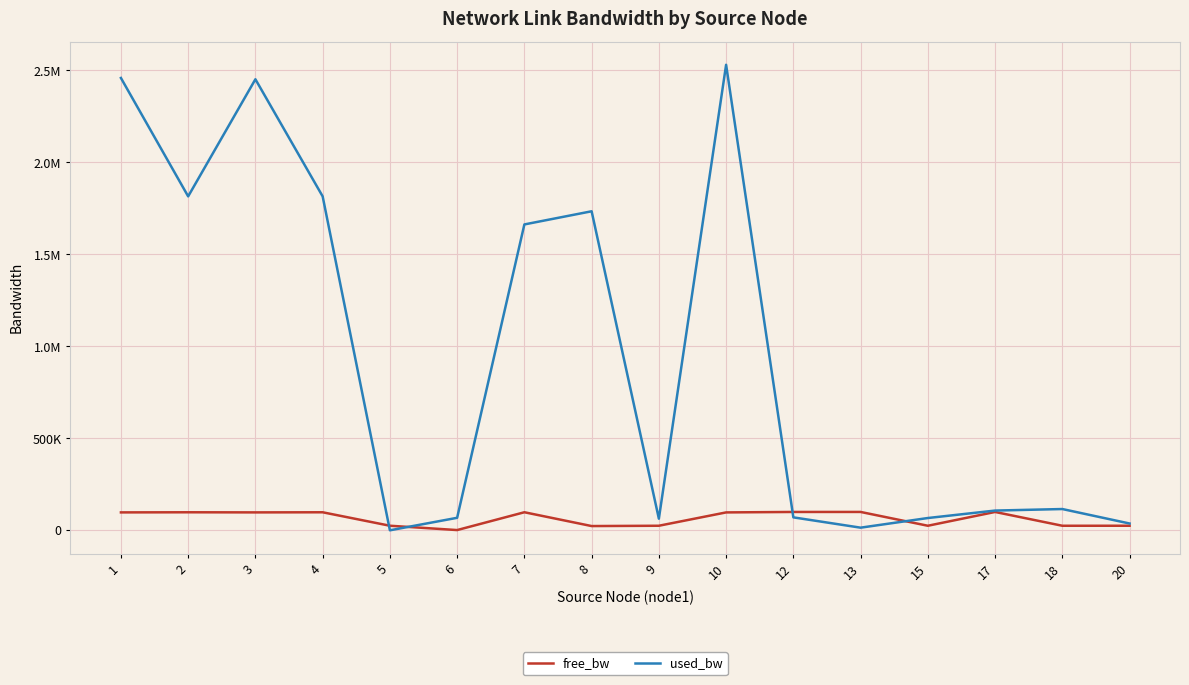

Rank the categories by free_bw value from lowest to highest.

6, 8, 18, 15, 9, 20, 5, 10, 1, 3, 2, 4, 7, 17, 12, 13